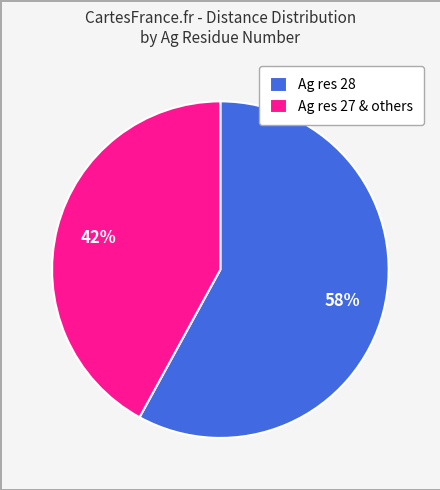

How many segments does this pie chart have?

2